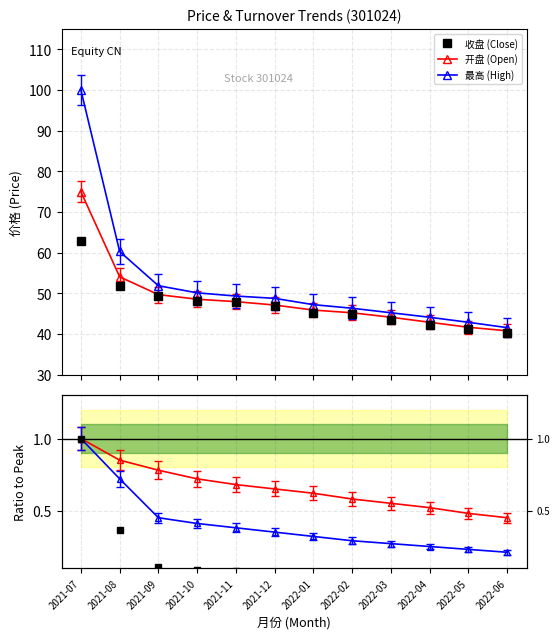

Where is 成交量 ratio nearest to the value 0?

2022-06